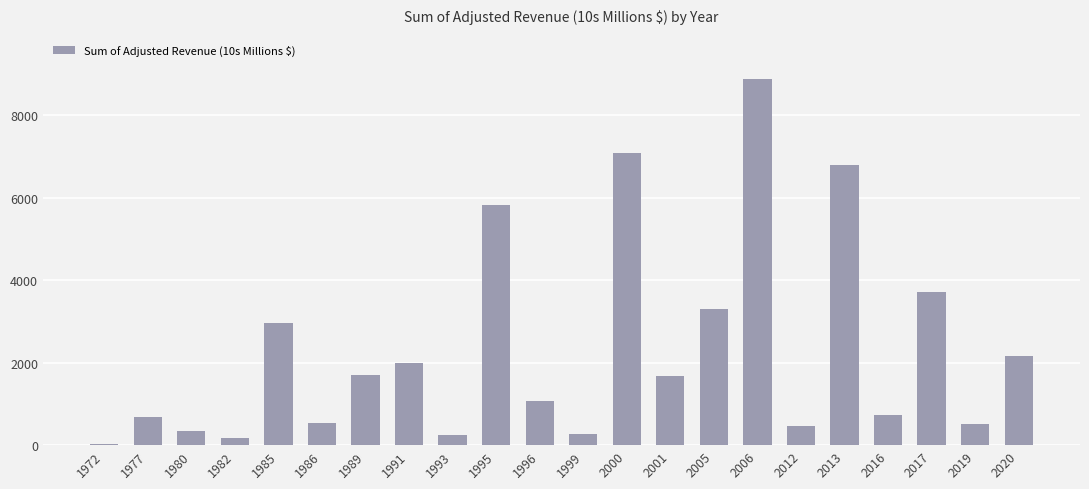

Which category has the highest value across all series?

2006